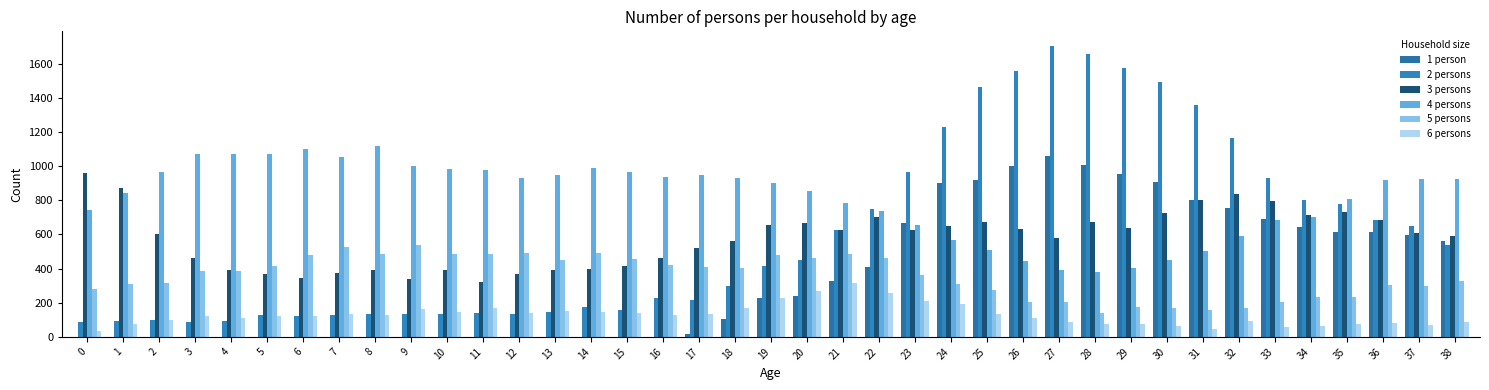

At which label is 5 persons closest to 338?

38